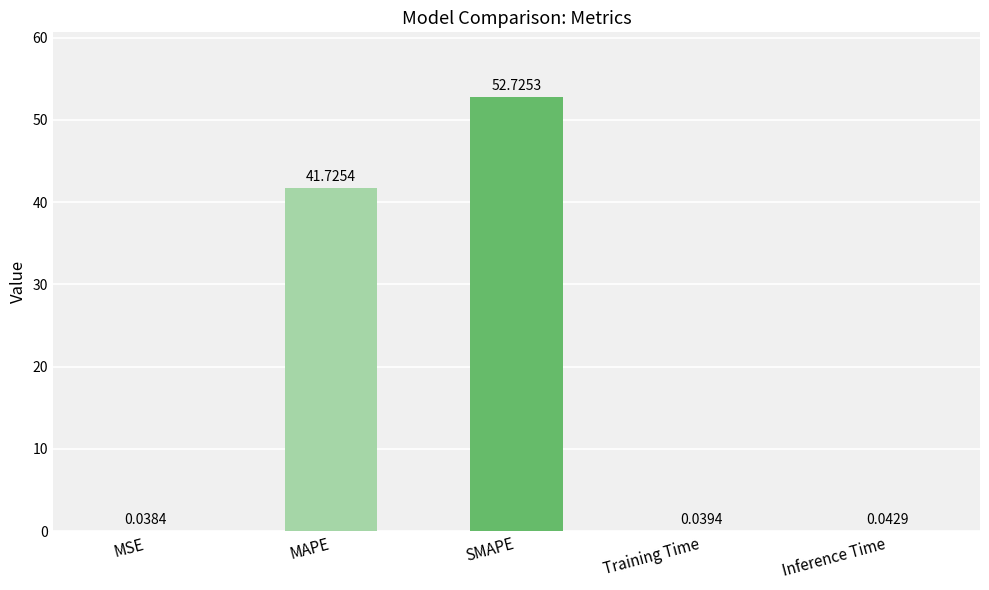

Are the bars horizontal?

No